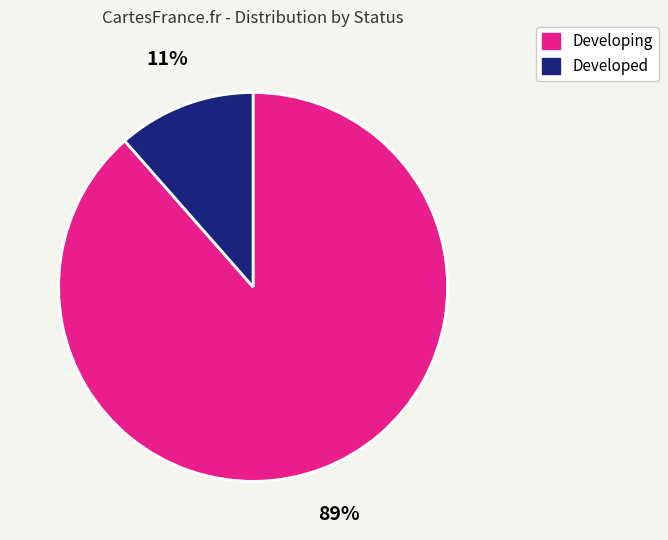

True or false: Developed accounts for 11% of the total.

True